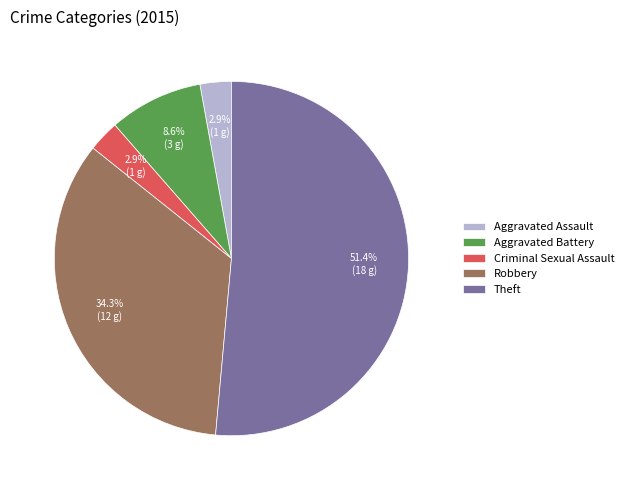

How many slices are in this pie chart?

5